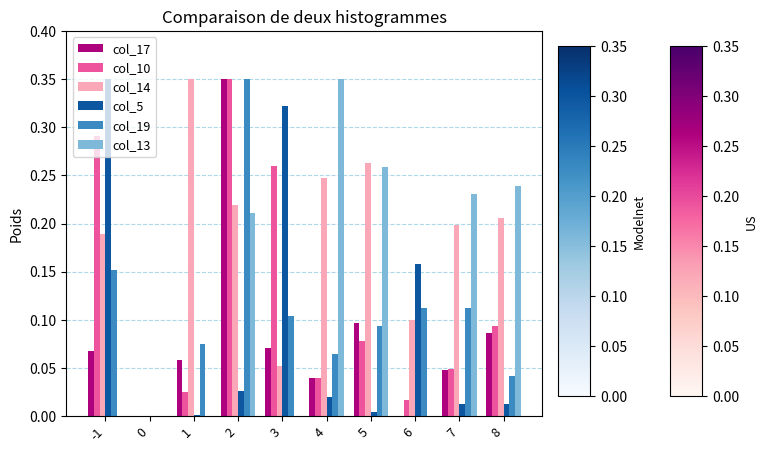

The value of col_13 at -1 is 0.0. True or false?

True